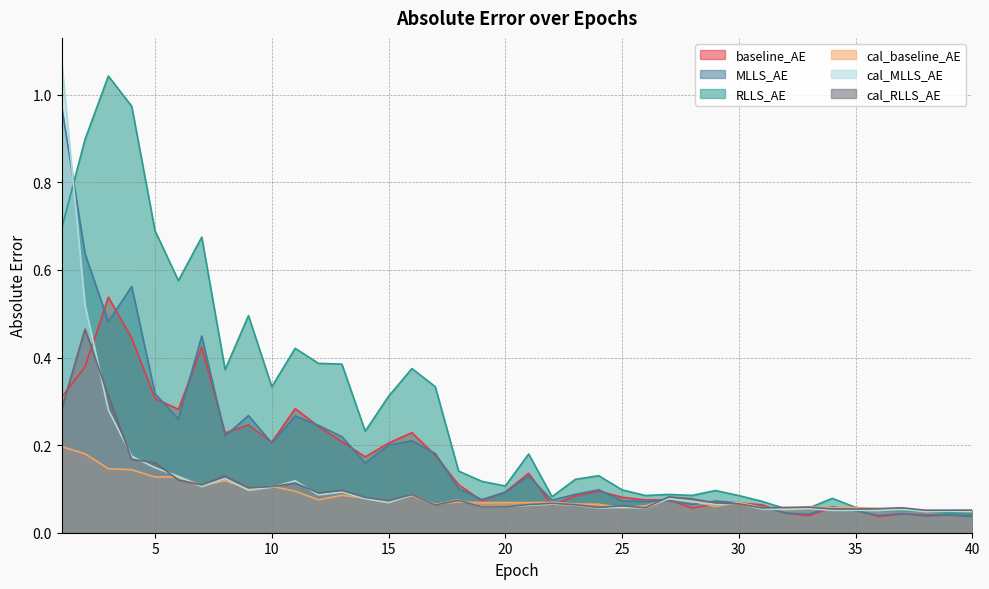

True or false: baseline_AE has a value of 0.2 at 12.

True